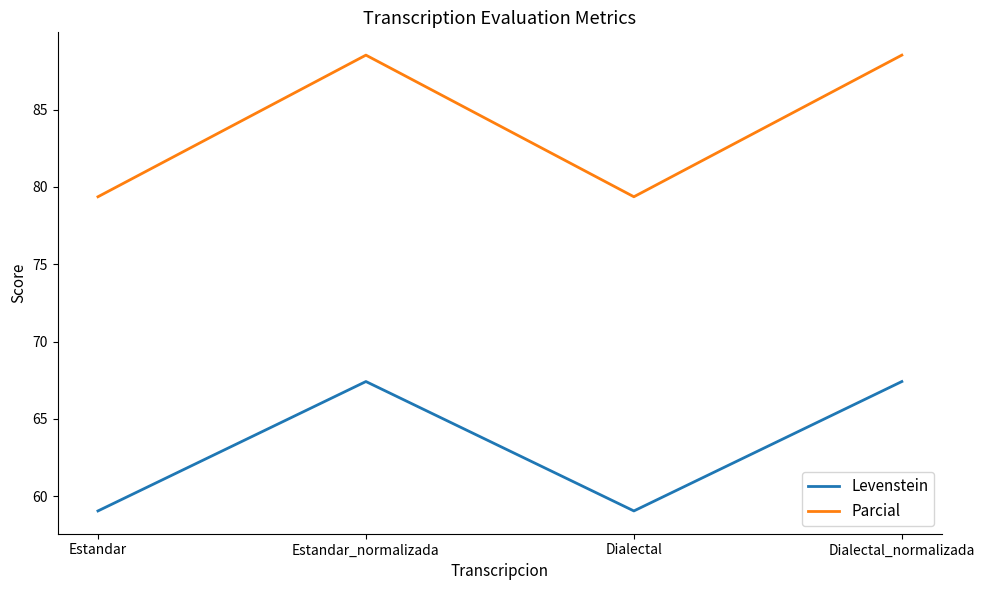

True or false: Parcial and Levenstein cross at least once.

False